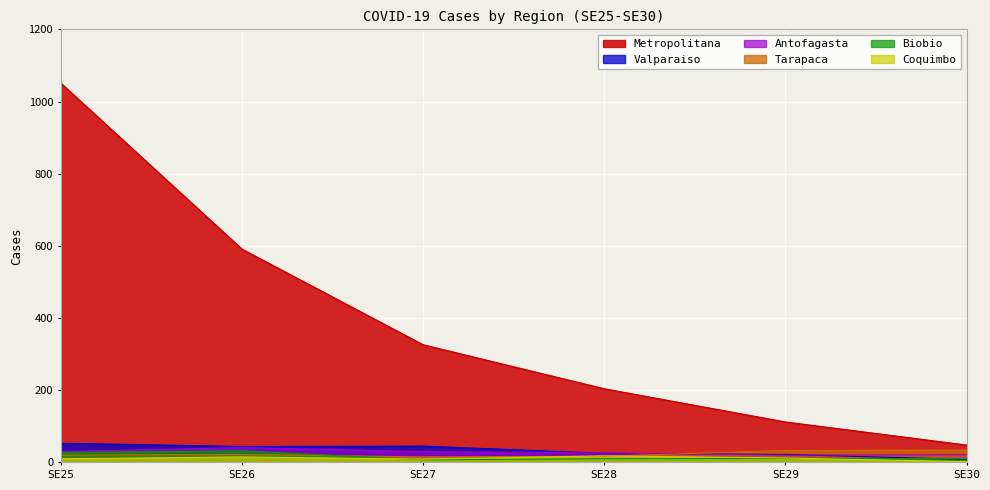

How many values in the Tarapaca series exceed 22?

2